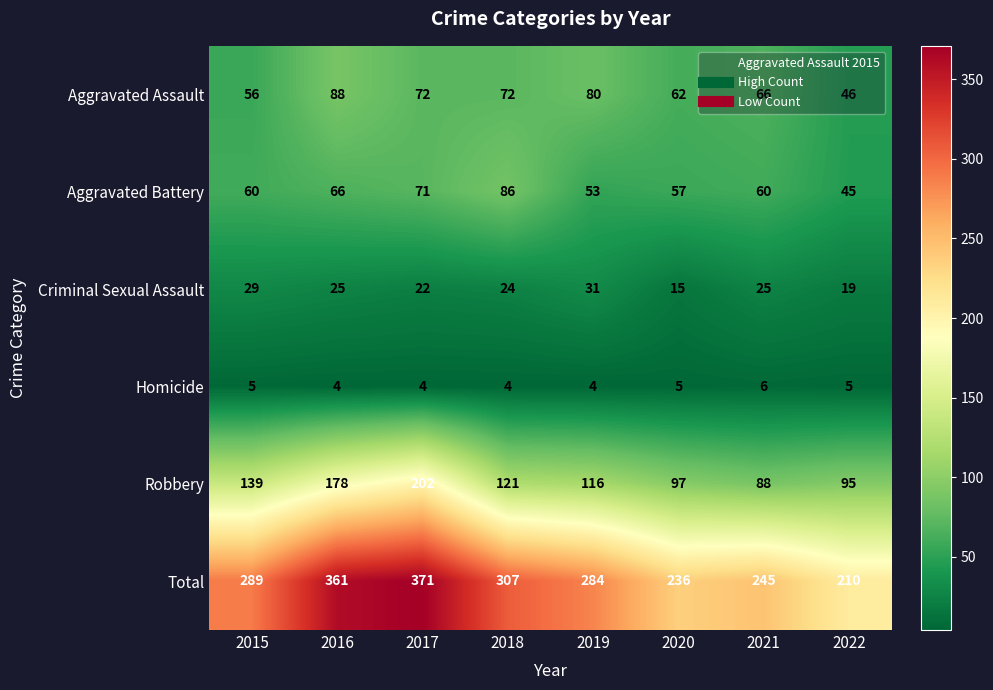

Where does the Criminal Sexual Assault series first go above 25?

2015